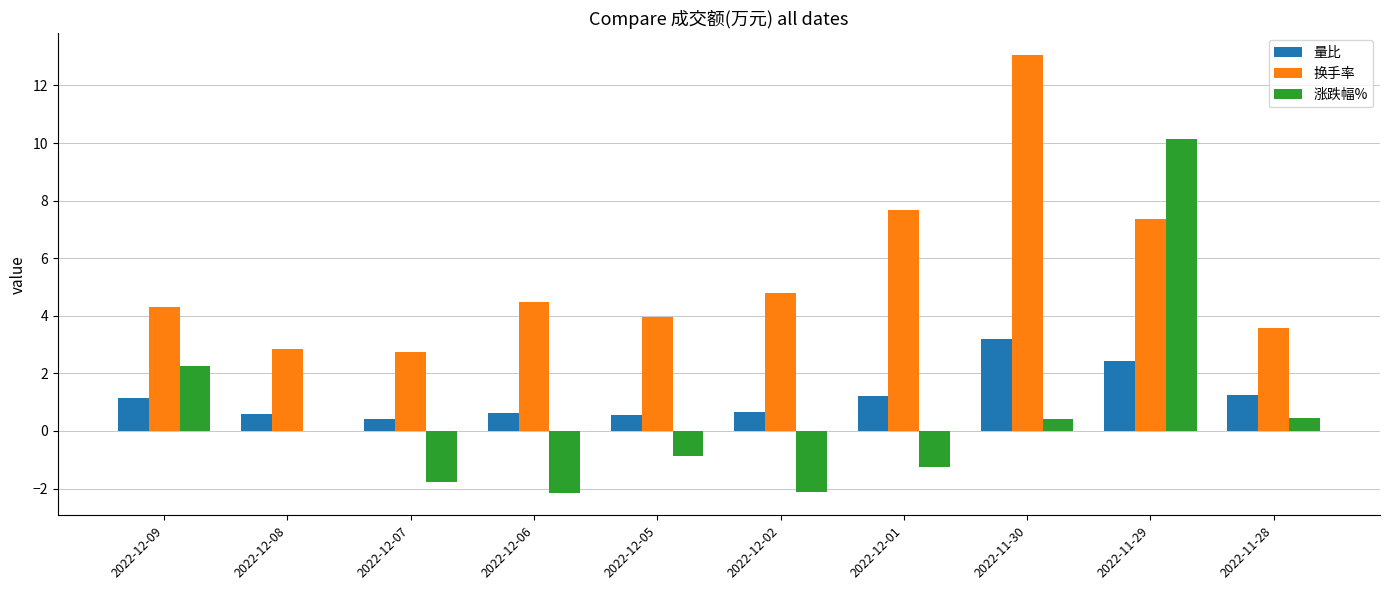

What is the sum of all 换手率 values?

54.8